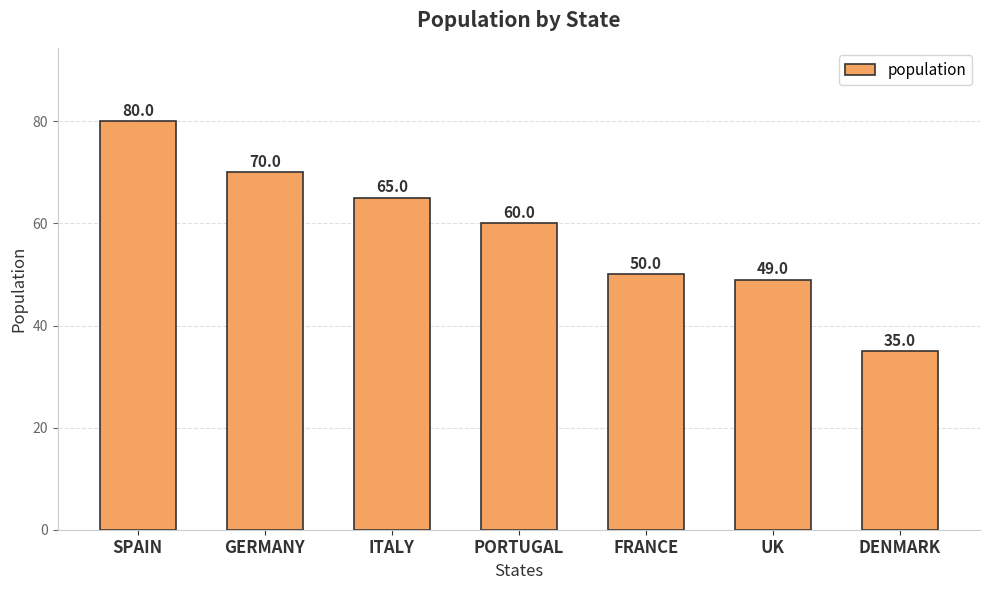

What is the greatest value displayed?

80